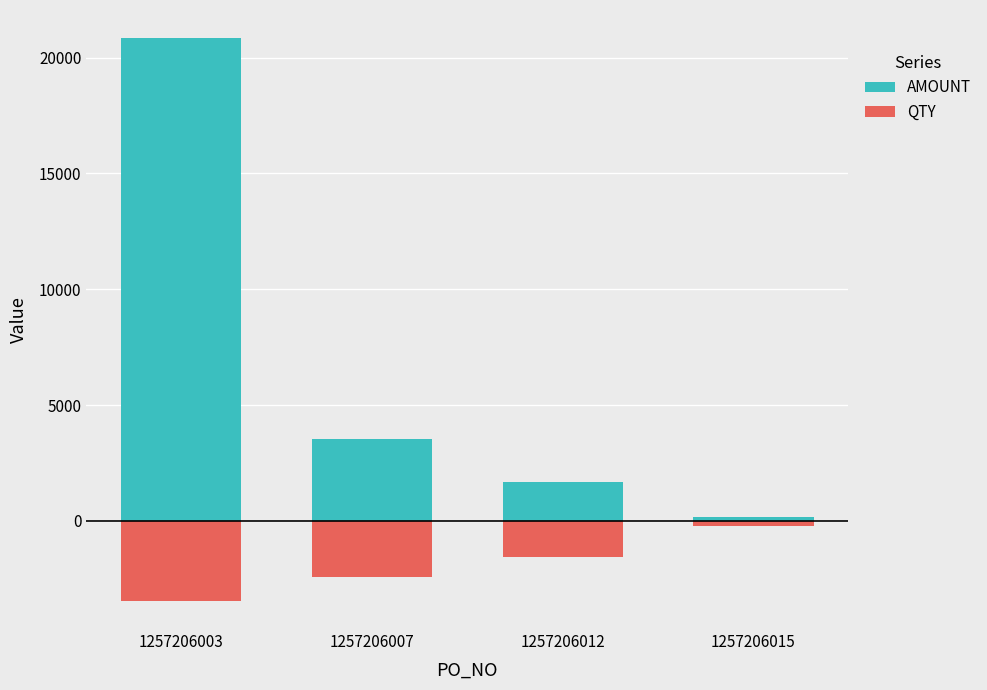

How many bars are there in total?

8